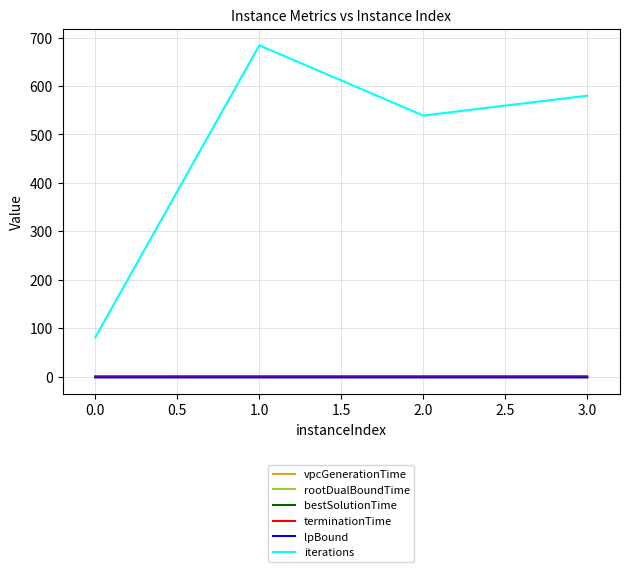

True or false: terminationTime and rootDualBoundTime cross at least once.

False